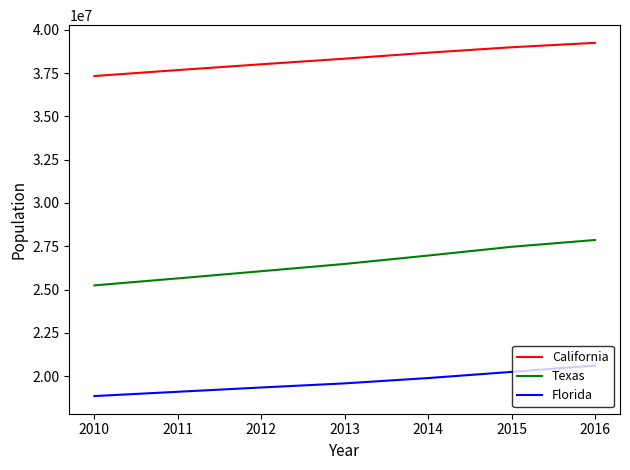

Which series has the largest total across all categories?

California